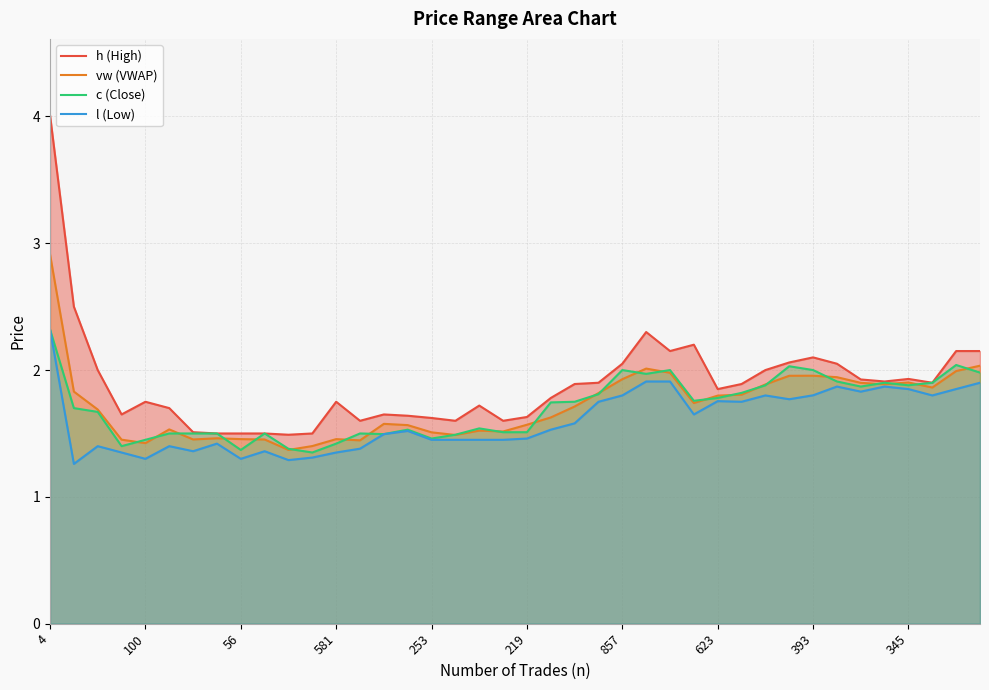

Count the number of categories in the chart.

40